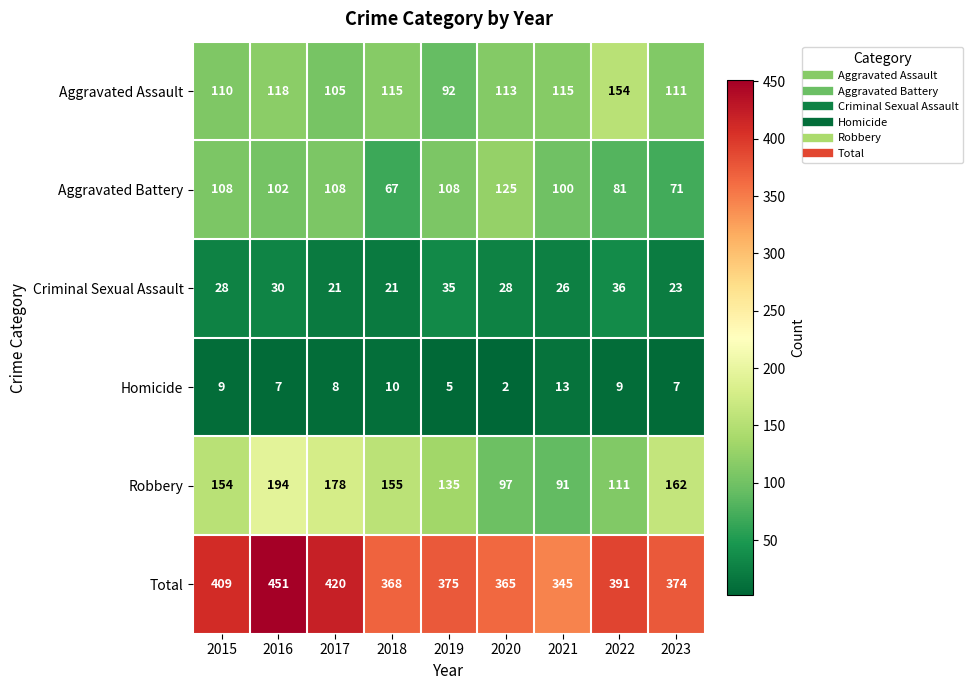

Rank the series by their maximum value, from lowest to highest.

Homicide, Criminal Sexual Assault, Aggravated Battery, Aggravated Assault, Robbery, Total